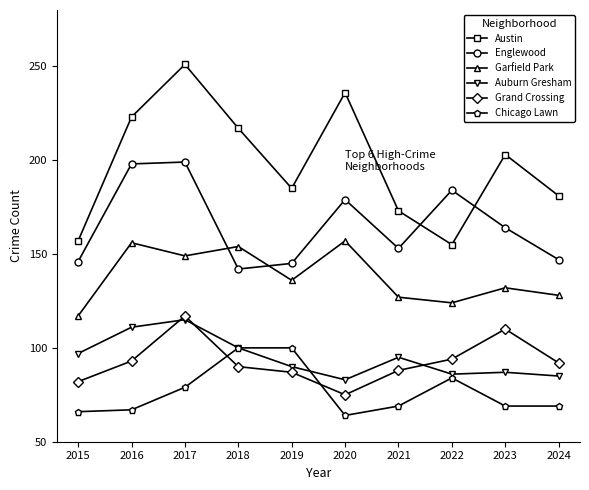

What is the highest value of the Auburn Gresham series?

115